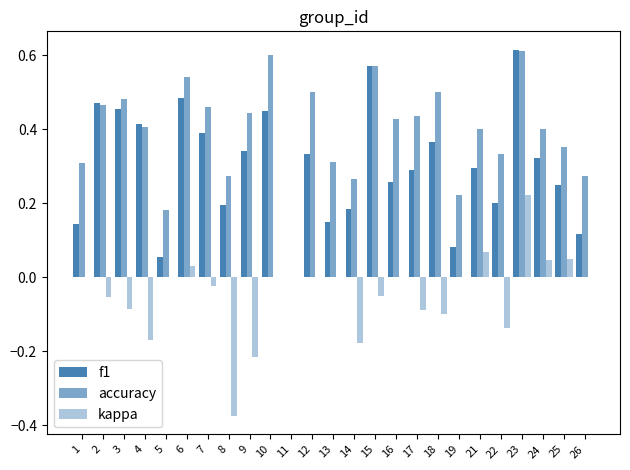

Reading right to left, extract all data points from this chart.

f1: 0.1	0.2	0.3	0.6	0.2	0.3	0.1	0.4	0.3	0.3	0.6	0.2	0.1	0.3	0.0	0.5	0.3	0.2	0.4	0.5	0.1	0.4	0.5	0.5	0.1
accuracy: 0.3	0.4	0.4	0.6	0.3	0.4	0.2	0.5	0.4	0.4	0.6	0.3	0.3	0.5	0.0	0.6	0.4	0.3	0.5	0.5	0.2	0.4	0.5	0.5	0.3
kappa: 0.0	0.1	0.0	0.2	-0.1	0.1	0.0	-0.1	-0.1	0.0	-0.1	-0.2	0.0	0.0	0.0	0.0	-0.2	-0.4	-0.0	0.0	0.0	-0.2	-0.1	-0.1	0.0